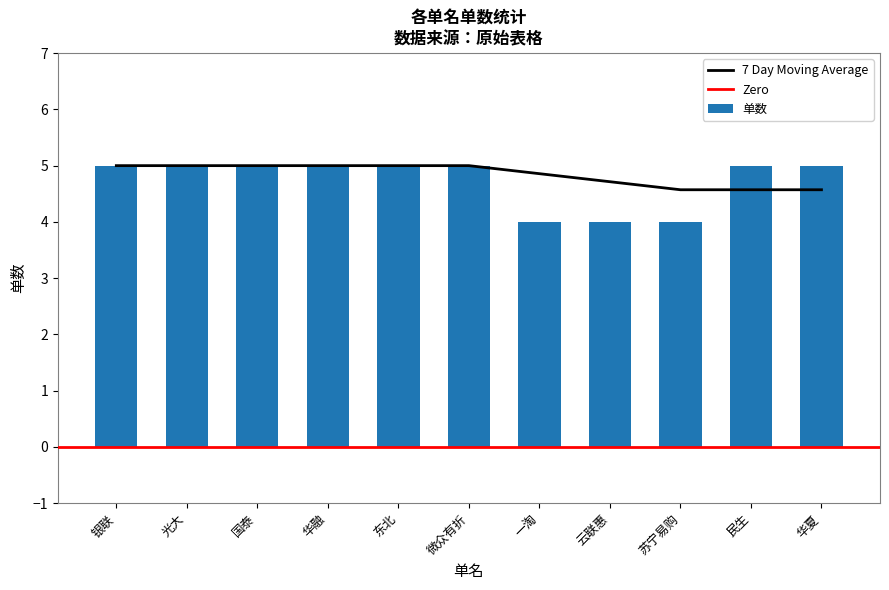

Does the chart contain any negative values?

No